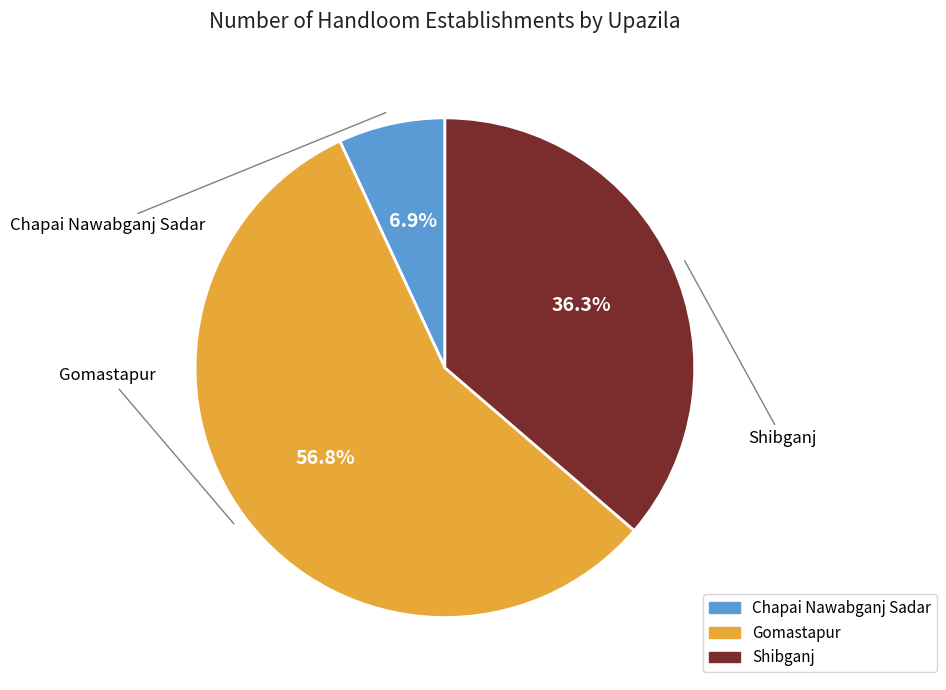

To the nearest percent, what portion does Chapai Nawabganj Sadar represent?

7%